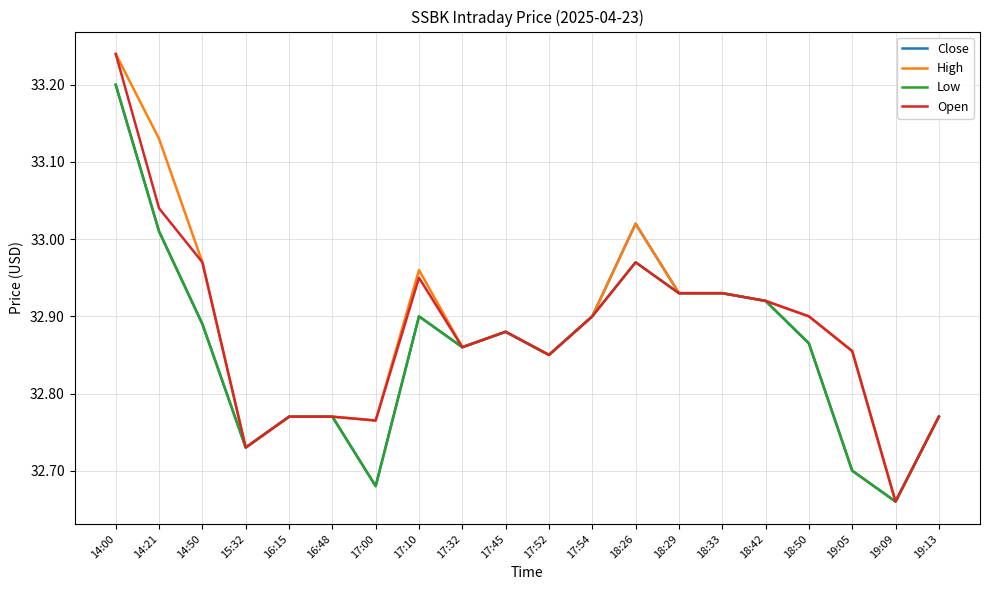

At how many categories does at least one series exceed 32?

20